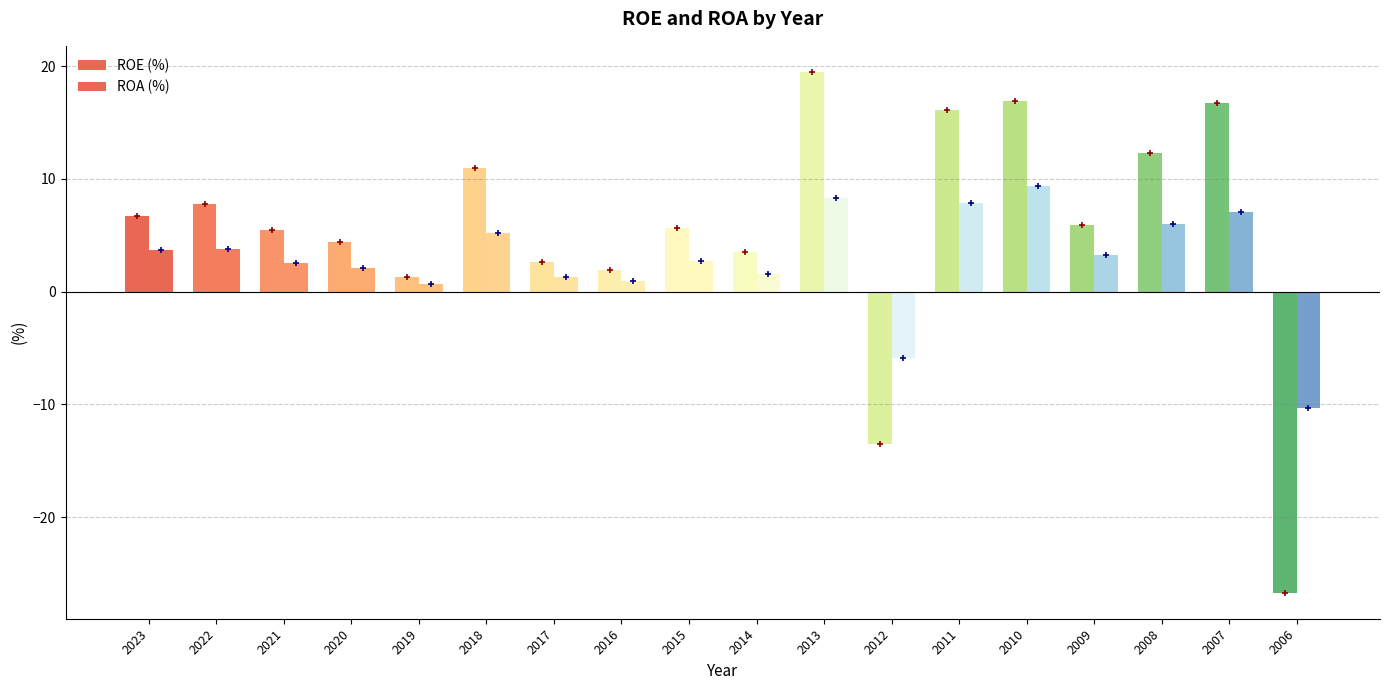

Reading left to right, list all the values displayed in this chart.

ROE (%): 6.7	7.8	5.4	4.4	1.3	11.0	2.7	1.9	5.7	3.5	19.5	-13.5	16.1	16.9	5.9	12.3	16.7	-26.7
ROA (%): 3.7	3.8	2.5	2.1	0.7	5.2	1.3	1.0	2.7	1.5	8.3	-5.9	7.8	9.3	3.2	6.0	7.0	-10.3